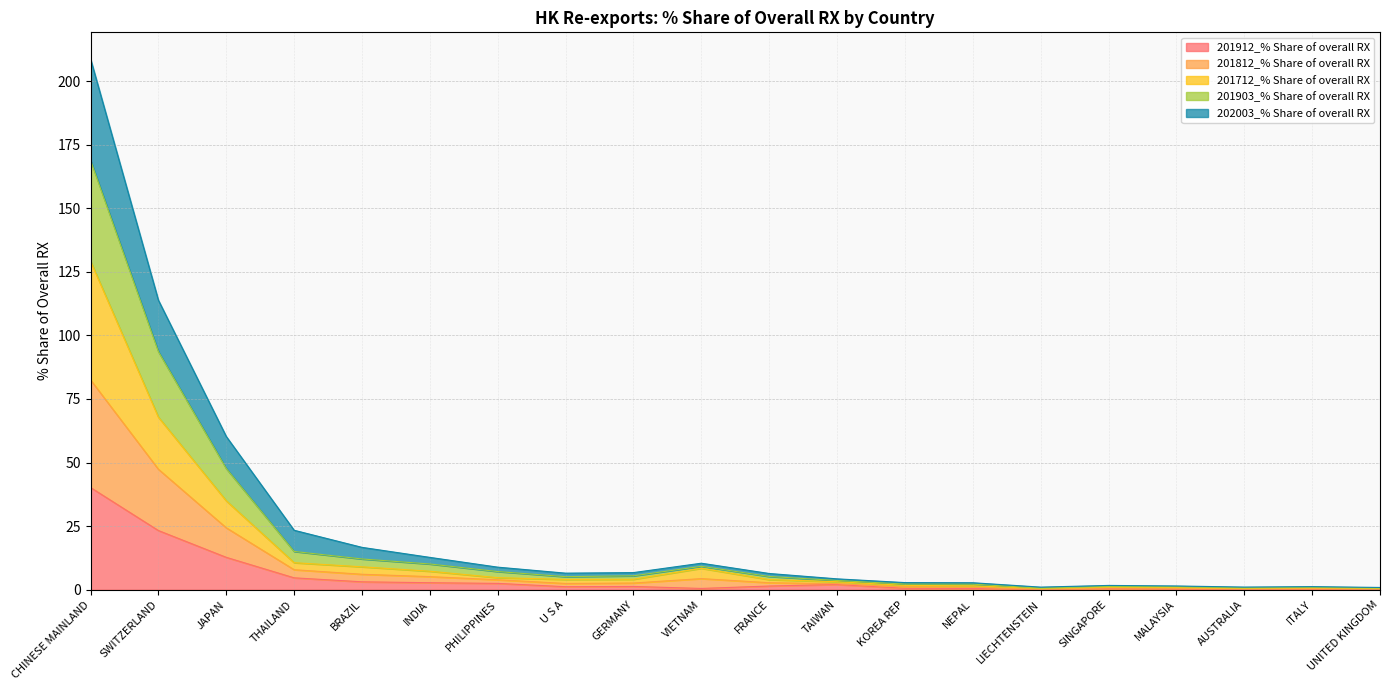

Which category has the lowest value in the 201712_% Share of overall RX series?

LIECHTENSTEIN